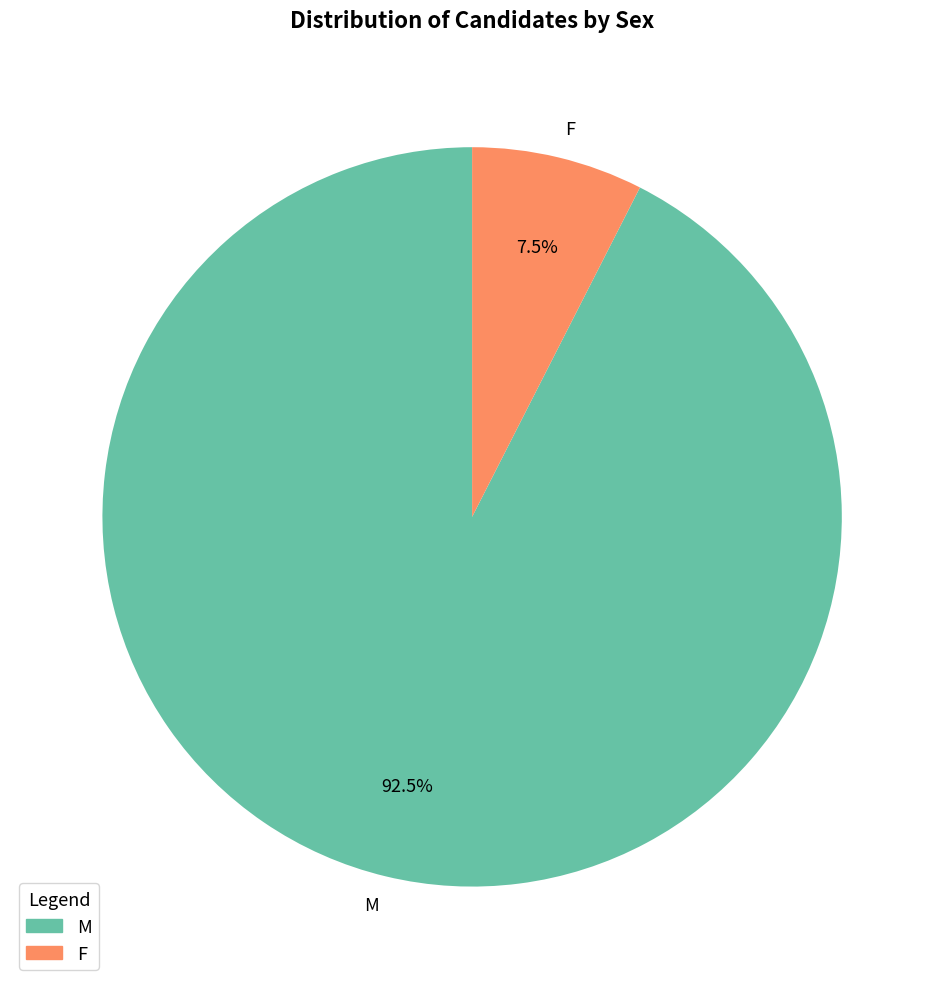

How many segments does this pie chart have?

2